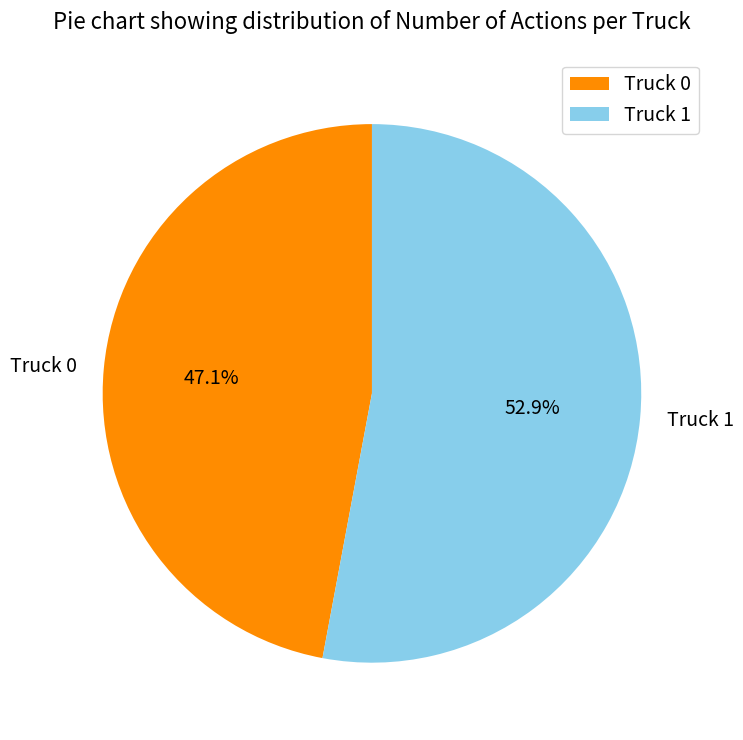

Which category has the biggest portion of the pie?

Truck 1